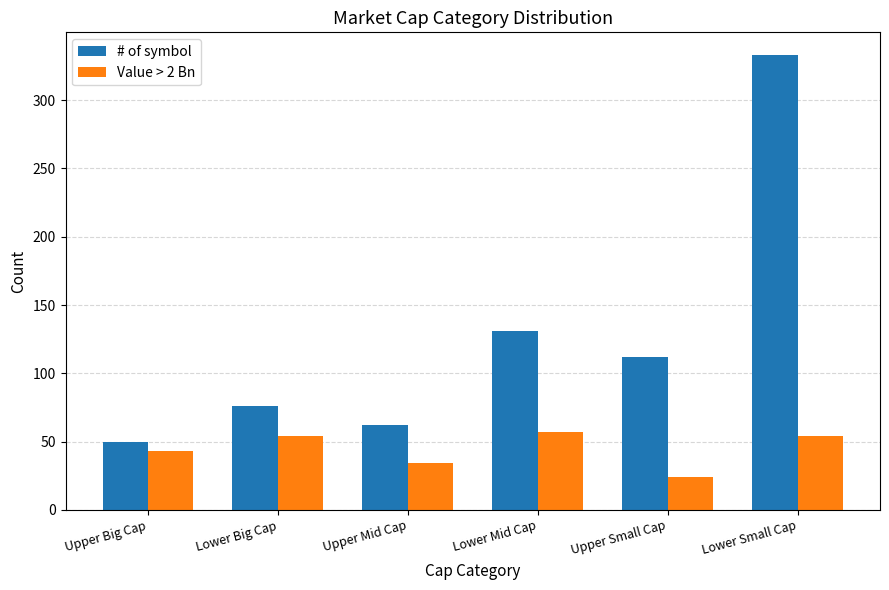

List the labels in order of # of symbol value, largest first.

Lower Small Cap, Lower Mid Cap, Upper Small Cap, Lower Big Cap, Upper Mid Cap, Upper Big Cap